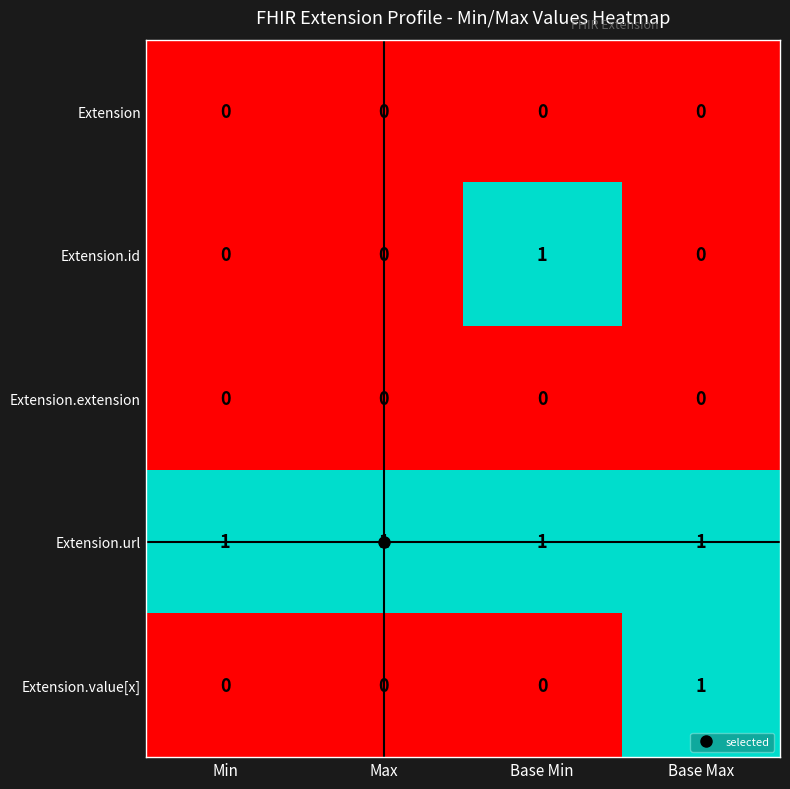

Which category has the highest value in the Extension.id series?

Base Min